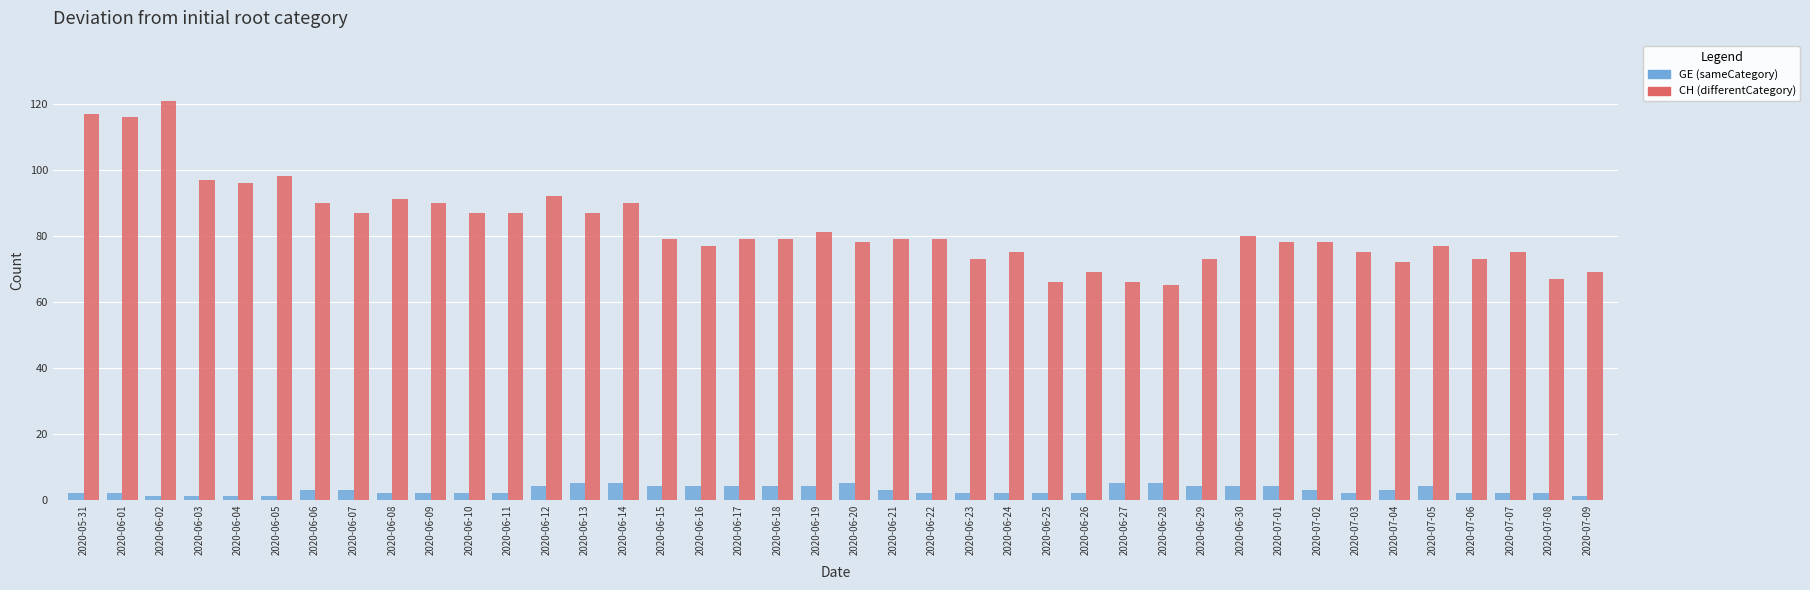

Count the number of categories in the chart.

40